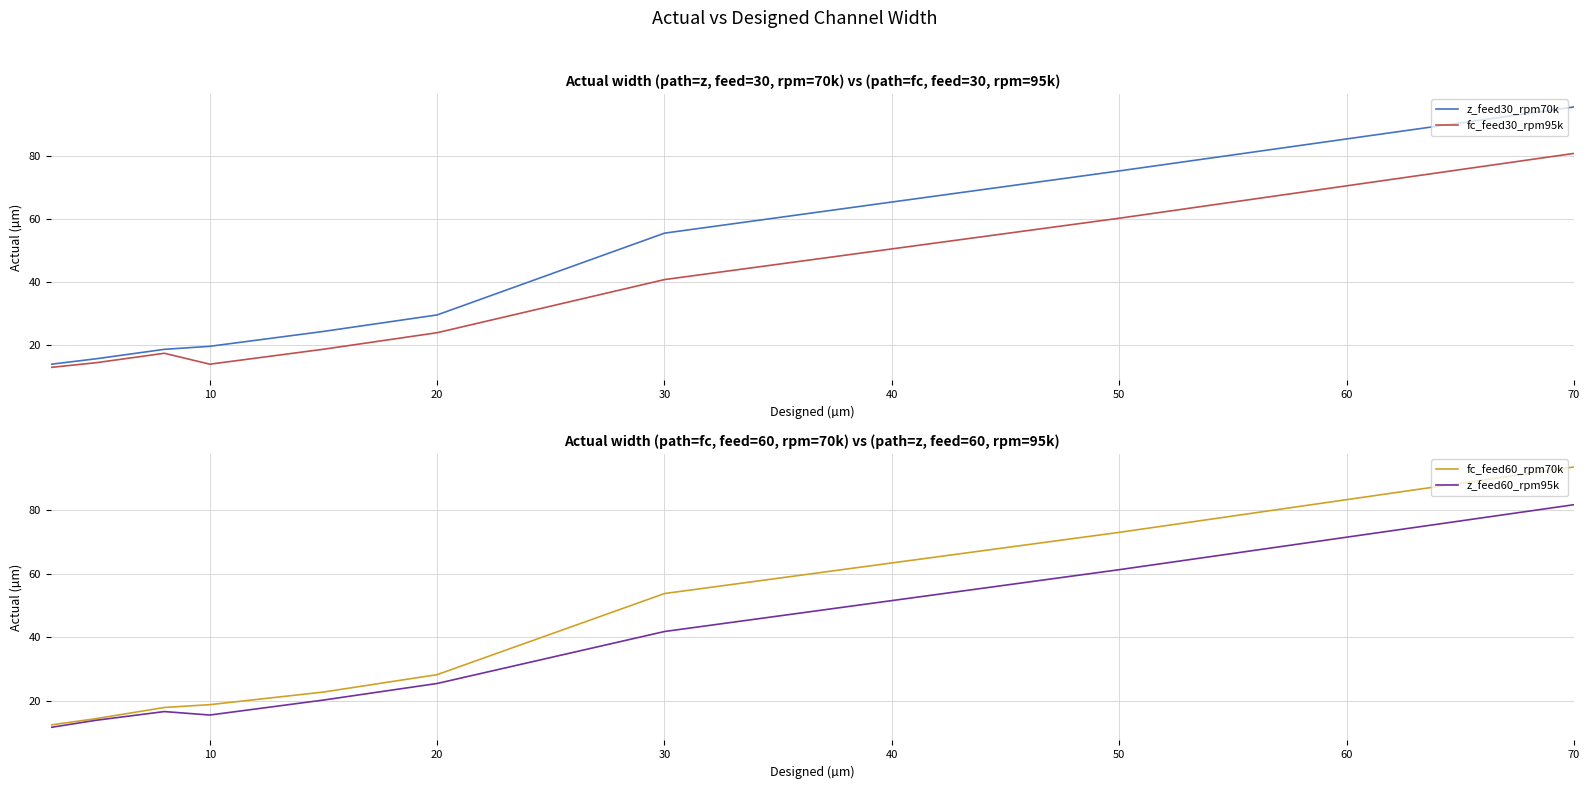

At how many categories does at least one series exceed 88?

1